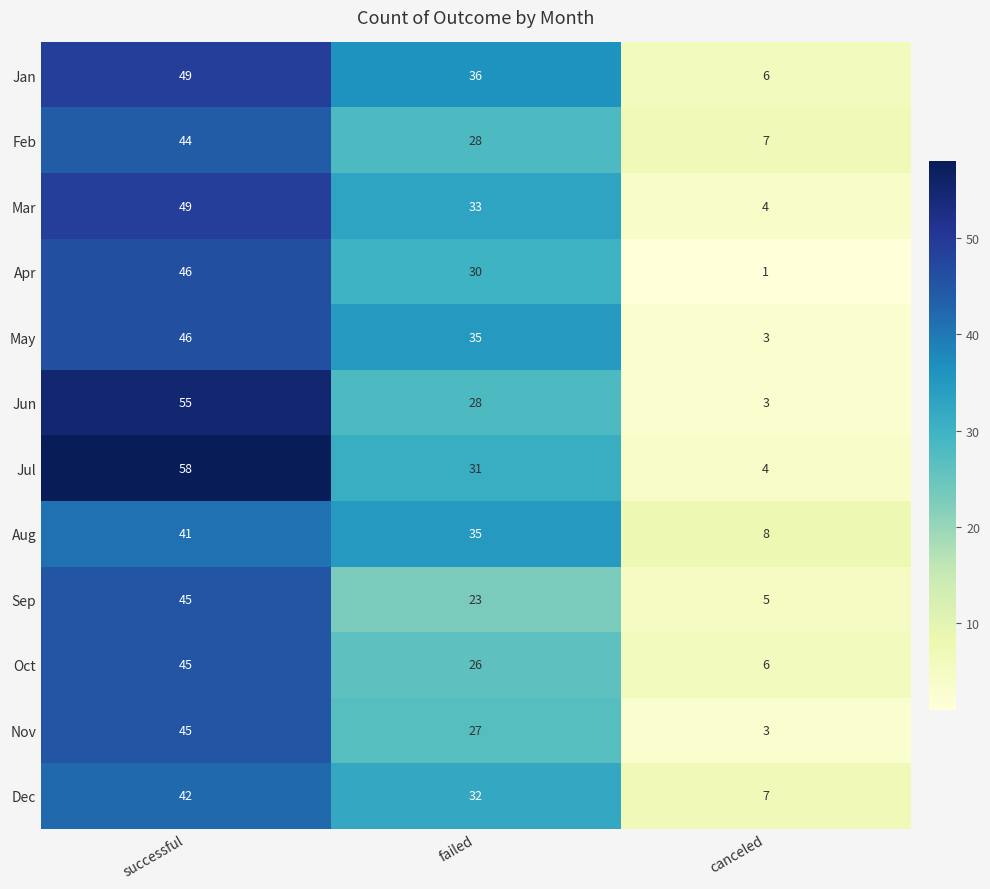

The value of May at canceled is 3. True or false?

True